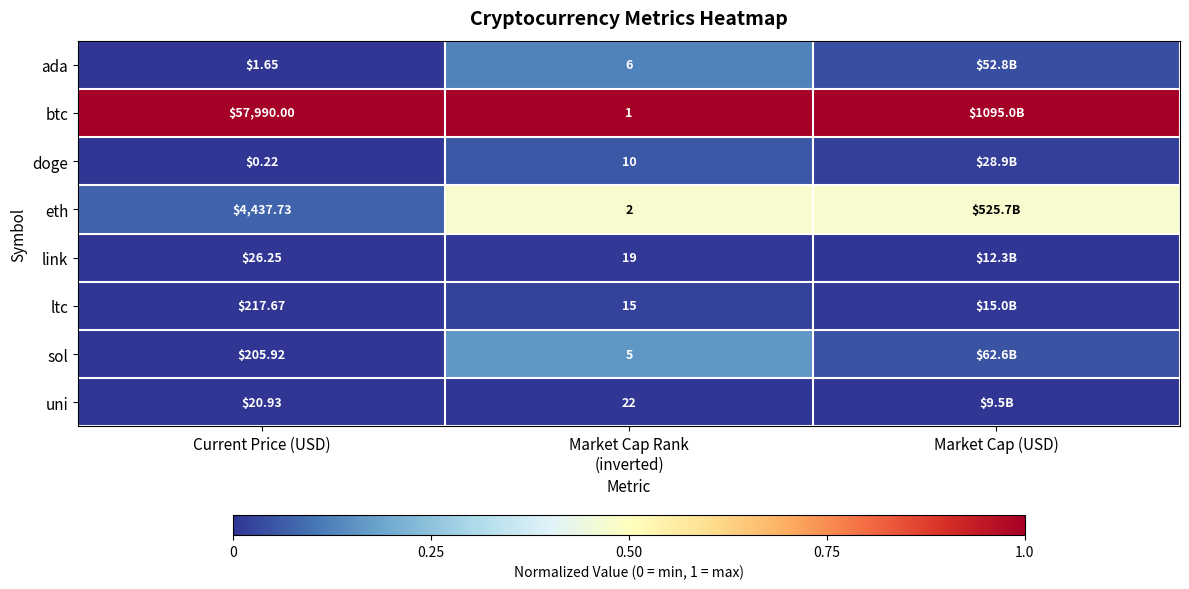

What is the spread (max minus min) of values at Current Price (USD)?

57989.8